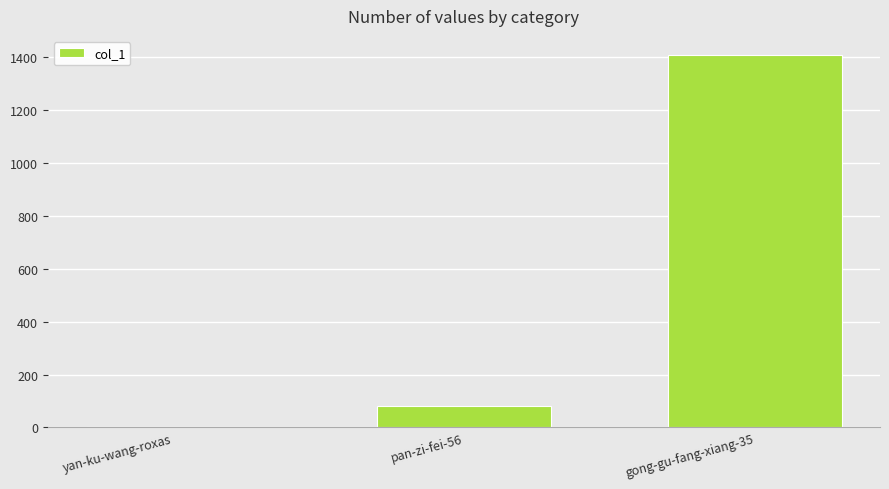

What is the change in value from yan-ku-wang-roxas to gong-gu-fang-xiang-35?

+1410